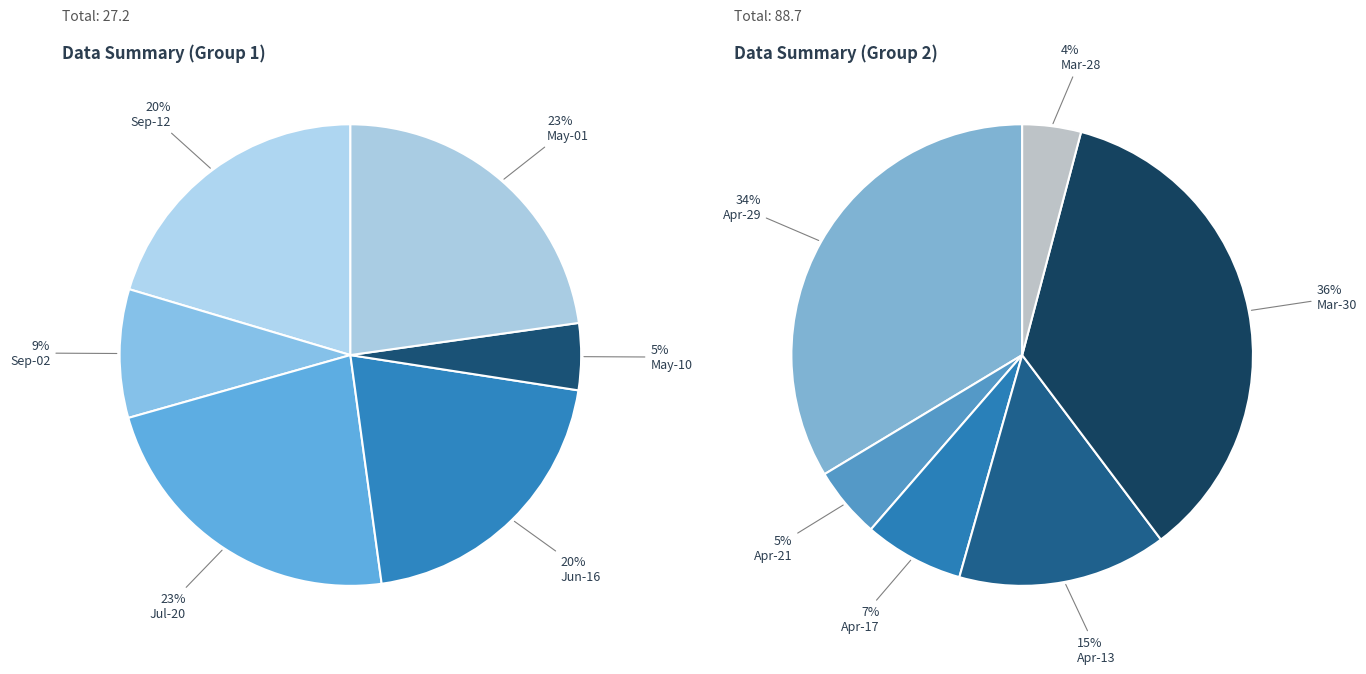

How many slices are in this pie chart?

12